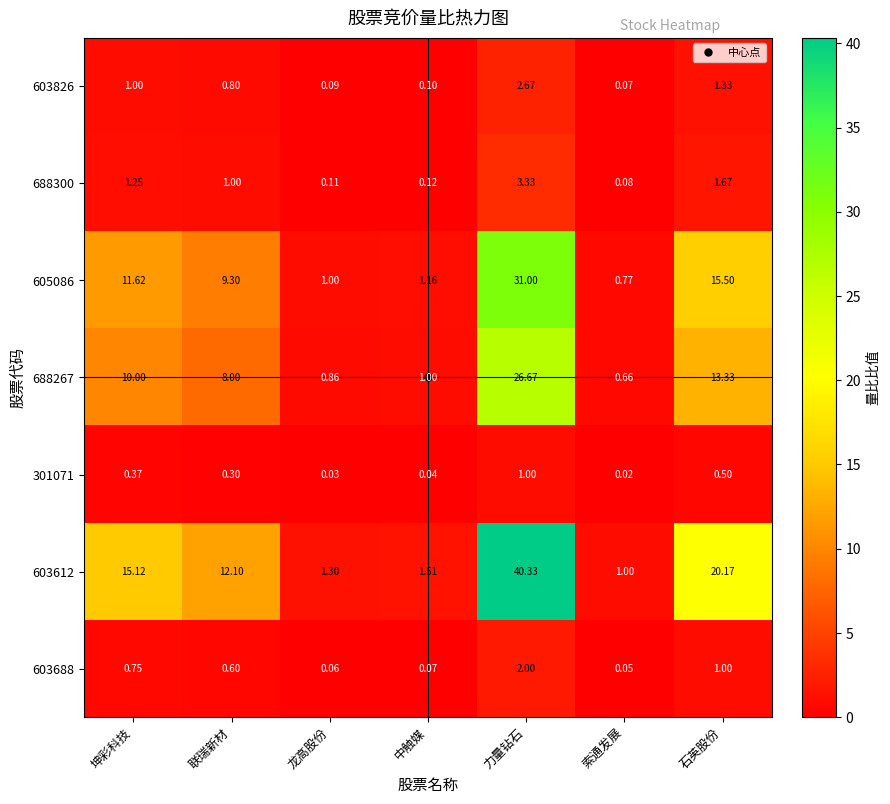

How many categories are shown in the chart?

7